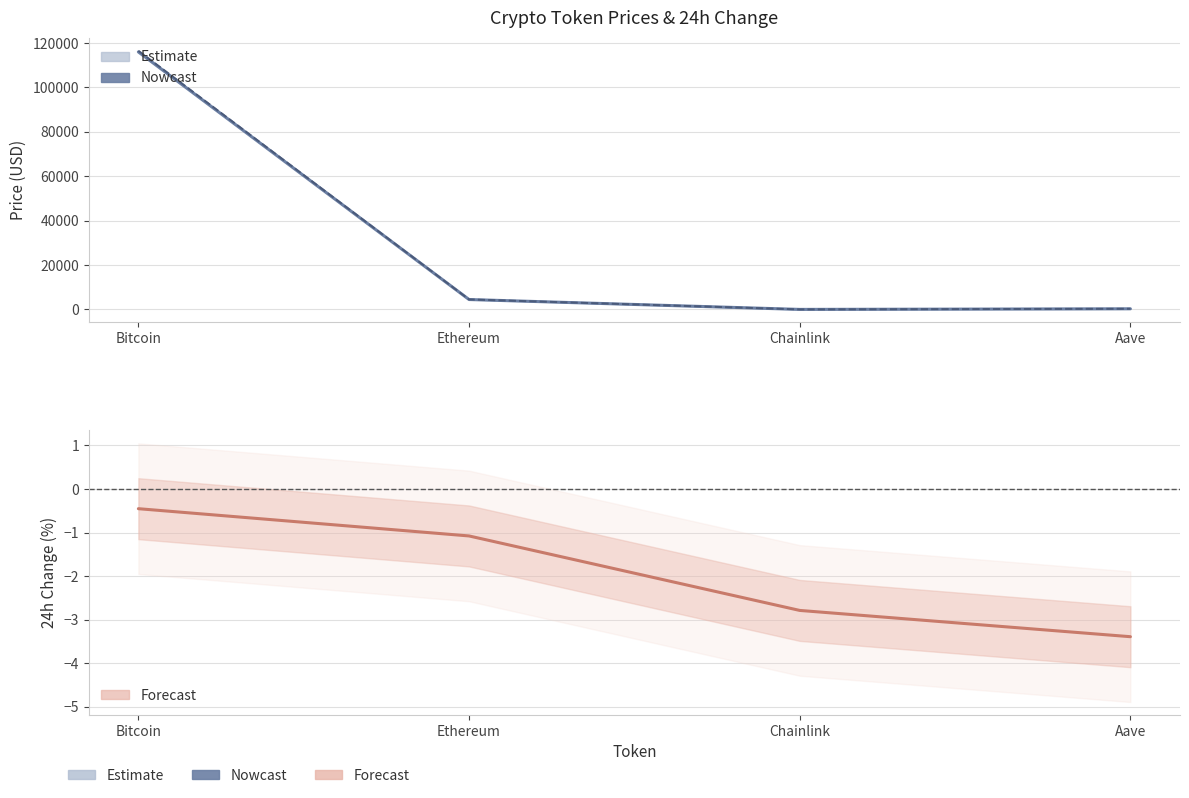

Is the value of Change24hAgoPct at Ethereum greater than the value of price24hAgo at Bitcoin?

No